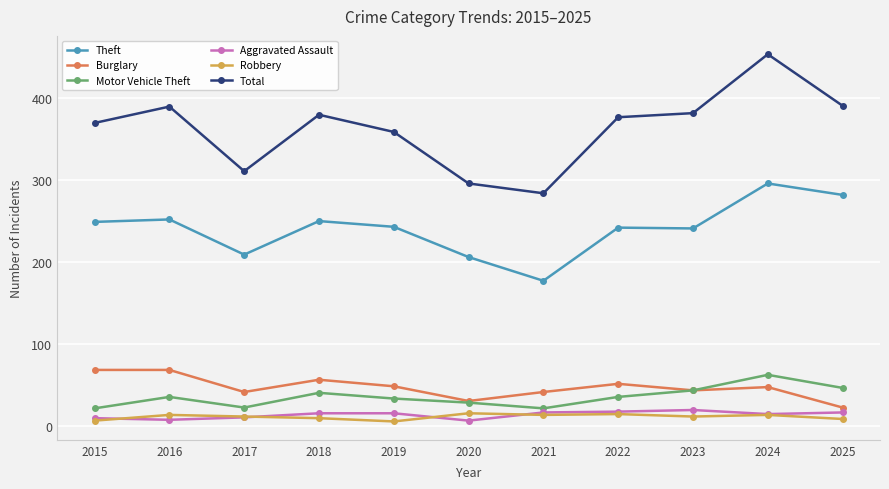

Count the number of data series in this chart.

6